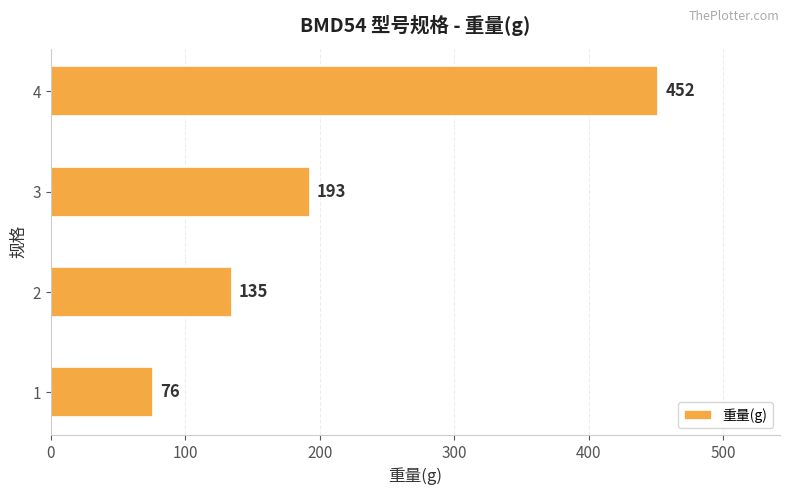

The value at 2 is 135. True or false?

True